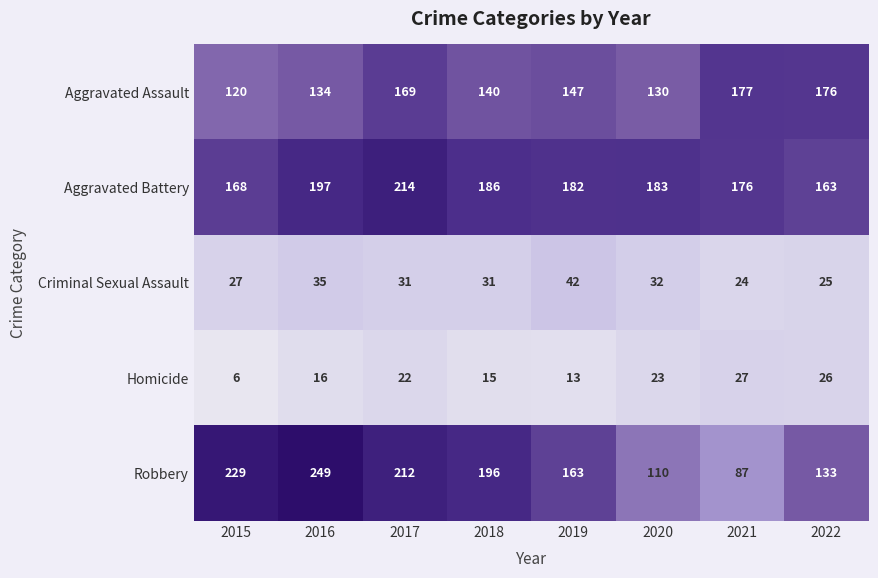

True or false: Aggravated Assault has a value of 37 at 2019.

False